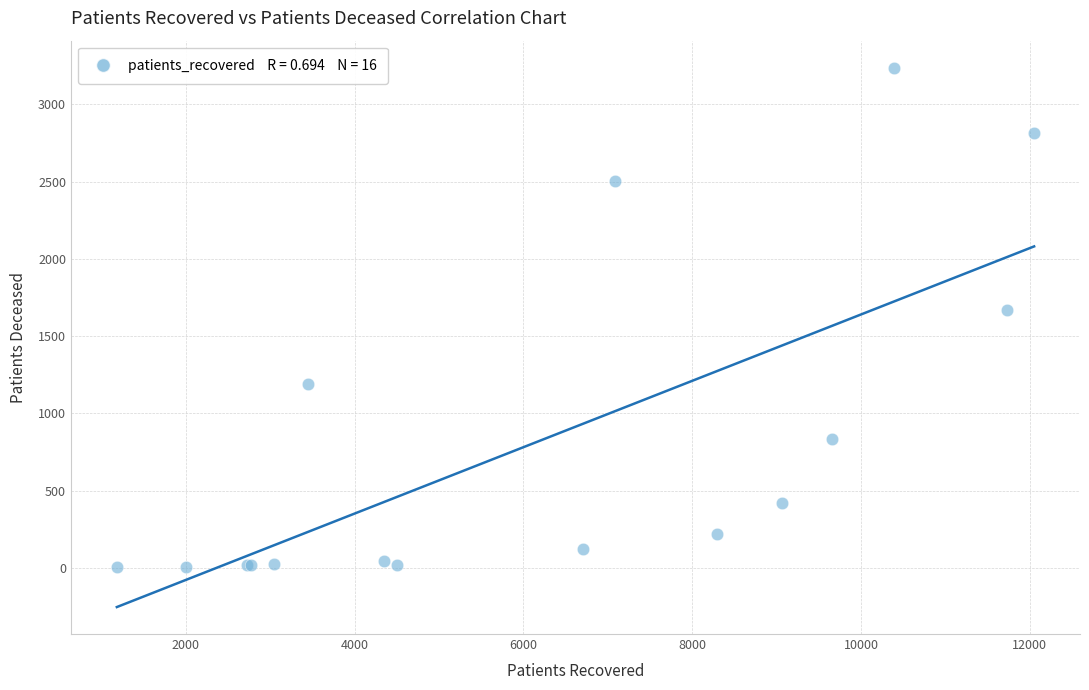

What Y value in the scatter plot is closest to 1620?

1666